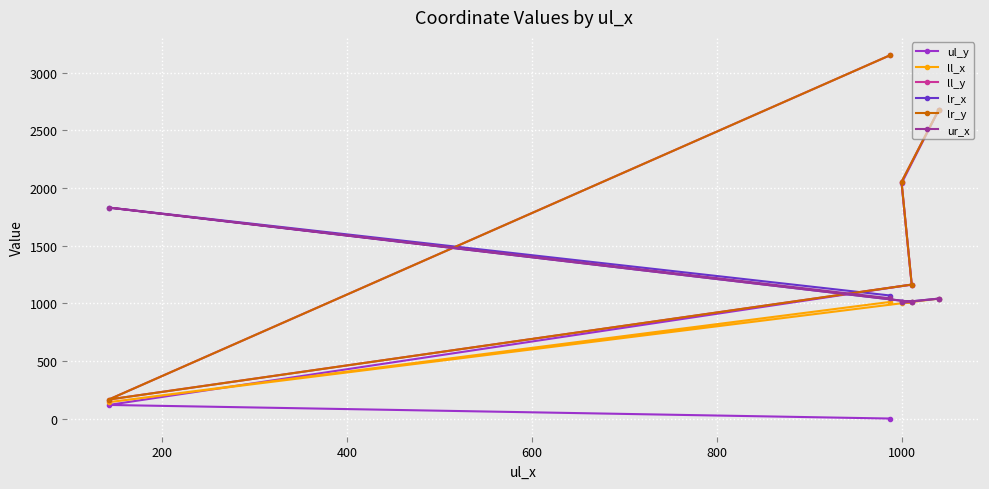

Is the value of ul_y at 400 greater than the value of ll_x at 0?

Yes